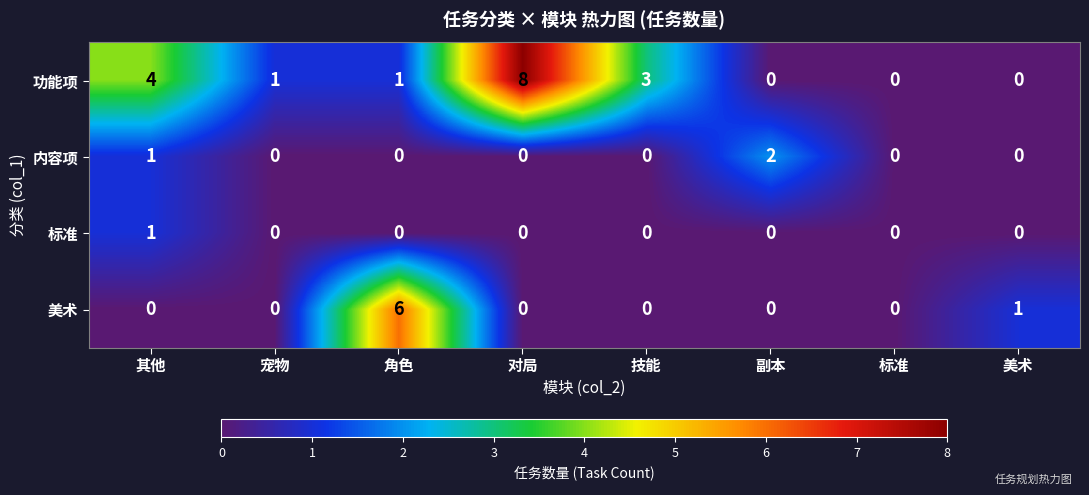

True or false: 美术 has a value of 0 at 技能.

True